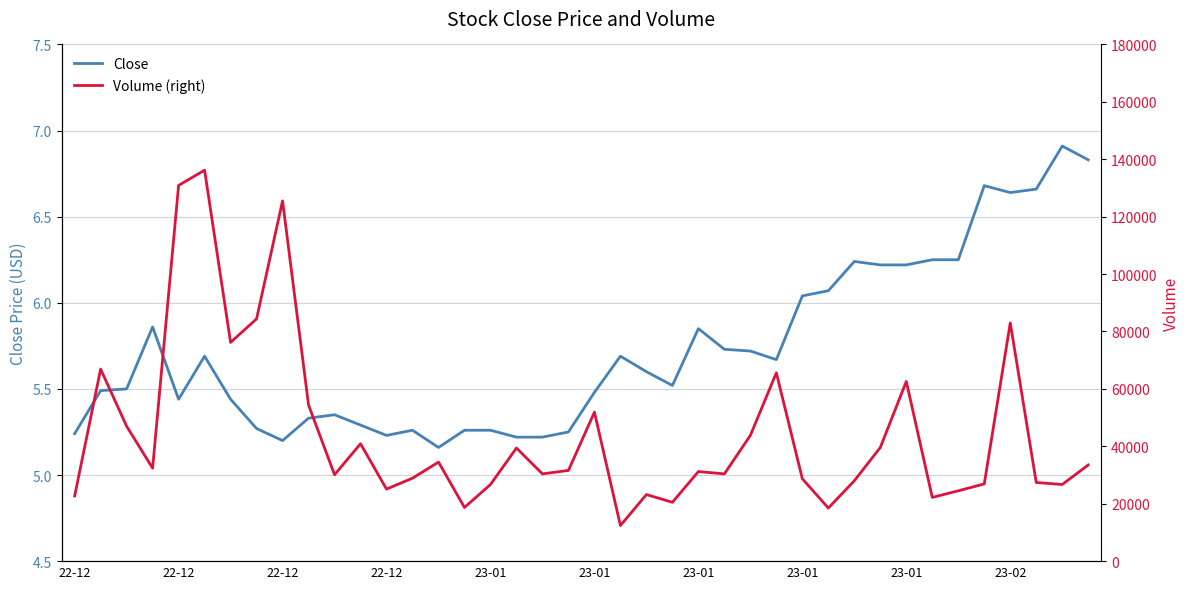

Which series has the largest total across all categories?

Volume (right)